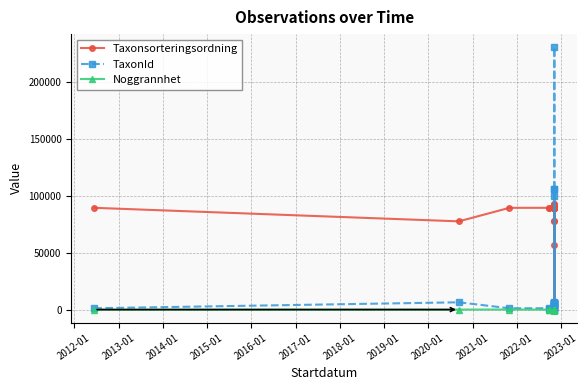

Which series has the widest spread of values?

TaxonId